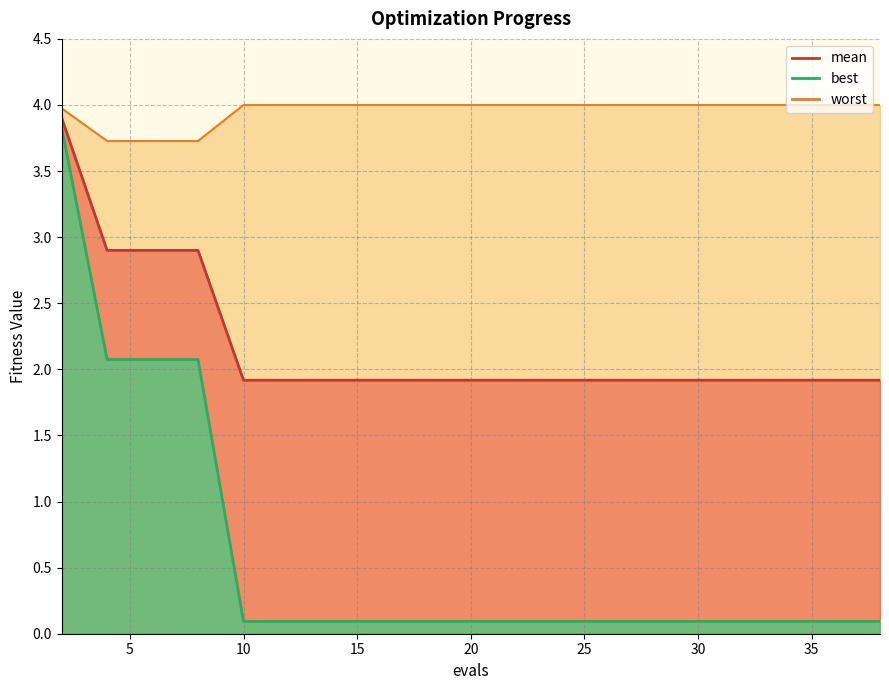

Count the number of data series in this chart.

3